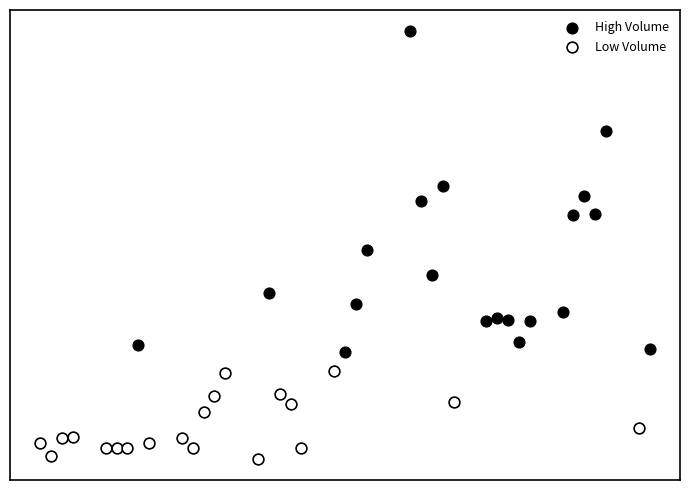

What are all the series names shown in the legend?

High Volume, Low Volume